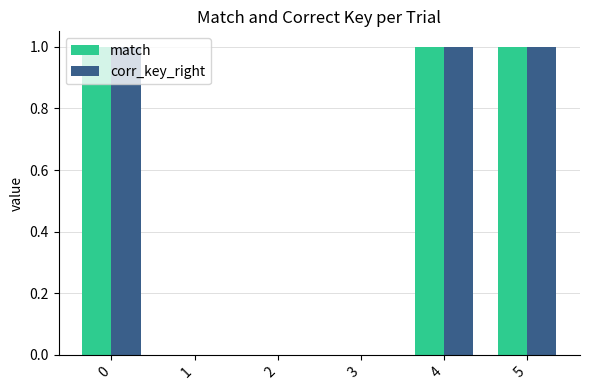

Is the value of match at 5 greater than the value of corr_key_right at 1?

Yes